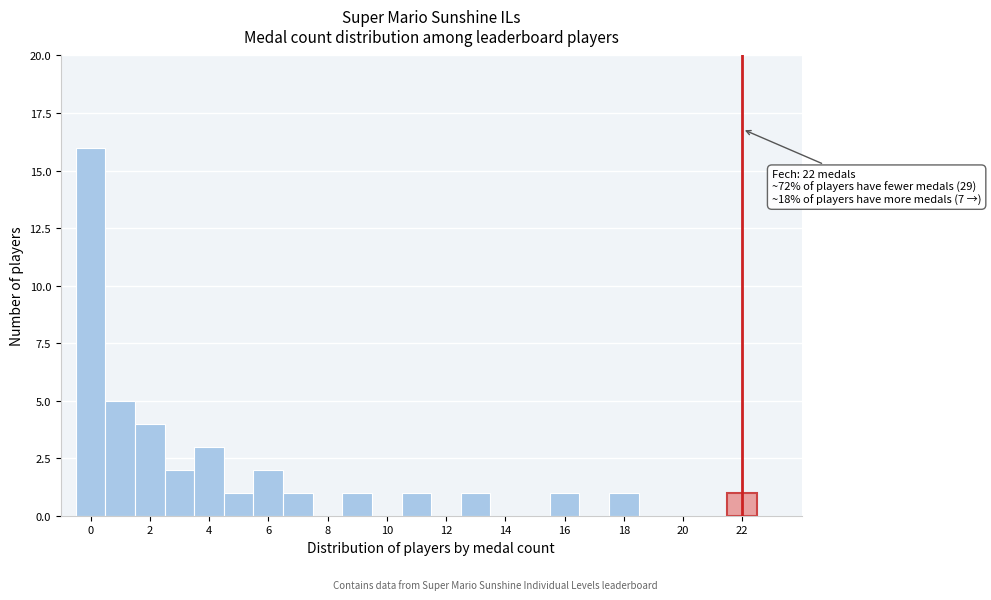

Which range on the x-axis has the tallest bar?

-0.5 to 0.5